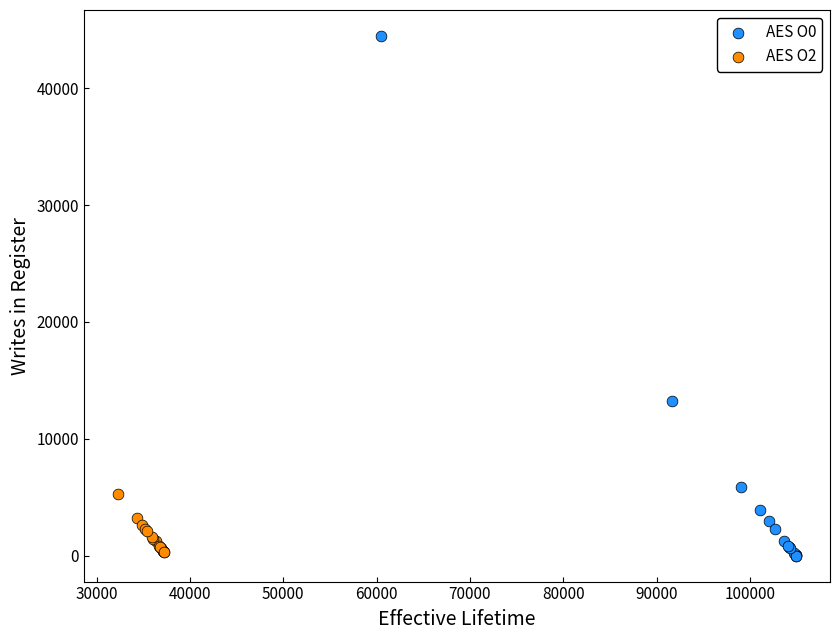

Which series contains the highest Y value?

AES O0